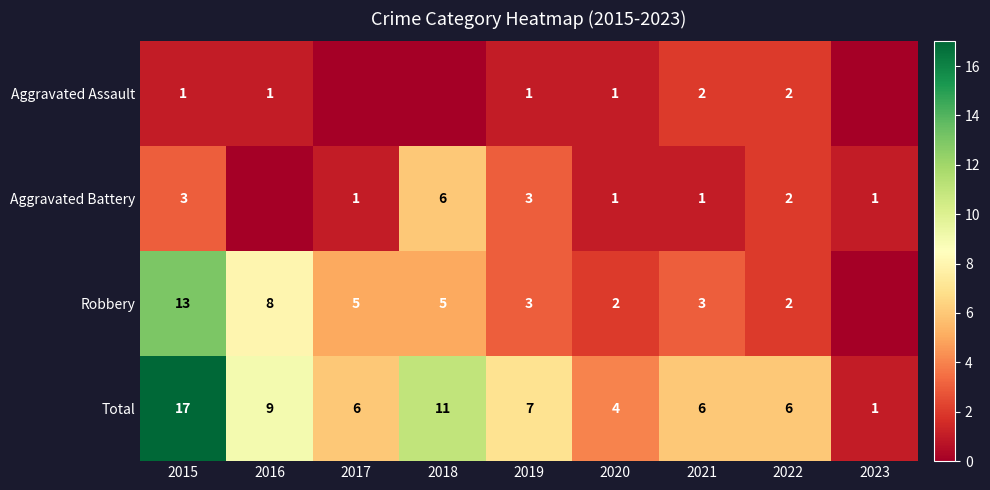

What is the difference between the highest and lowest values at 2021?

5